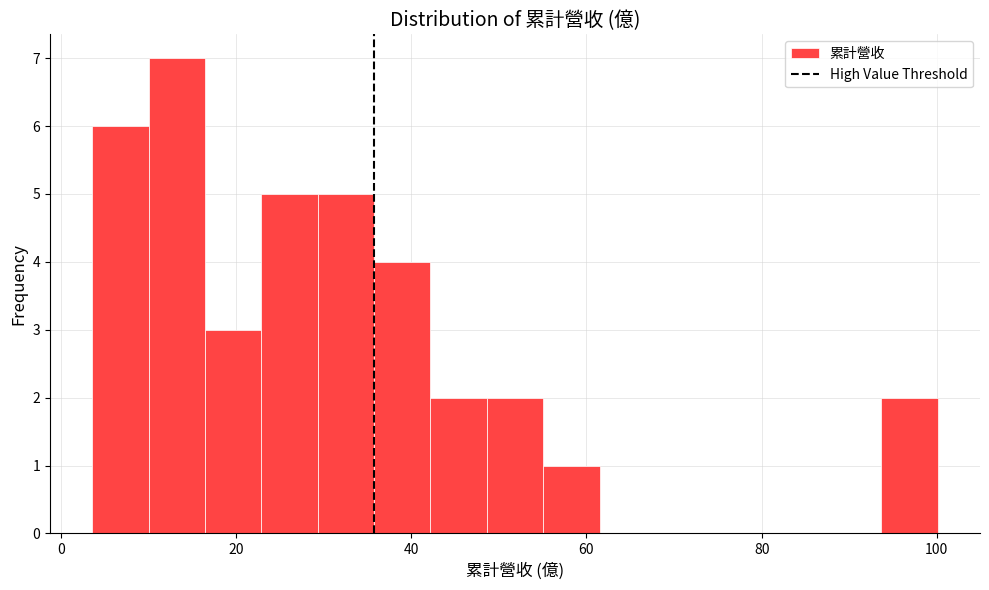

Read against the x-axis, roughly where is the centre of the tallest bar?

14